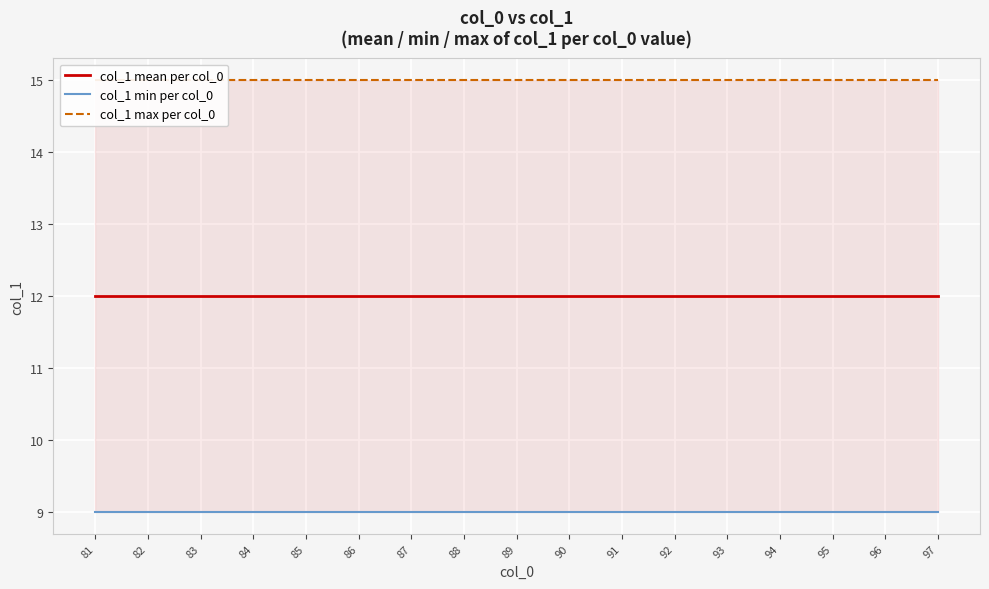

True or false: col_1 mean per col_0 and col_1 max per col_0 cross at least once.

False